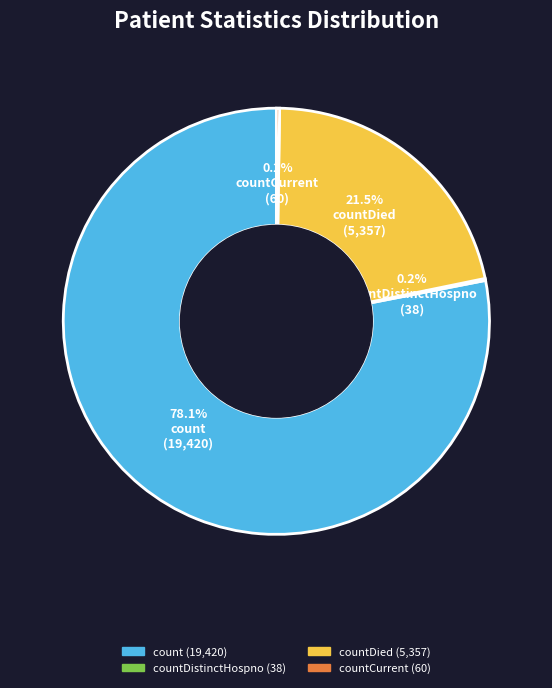

Is there a majority slice in this chart?

Yes